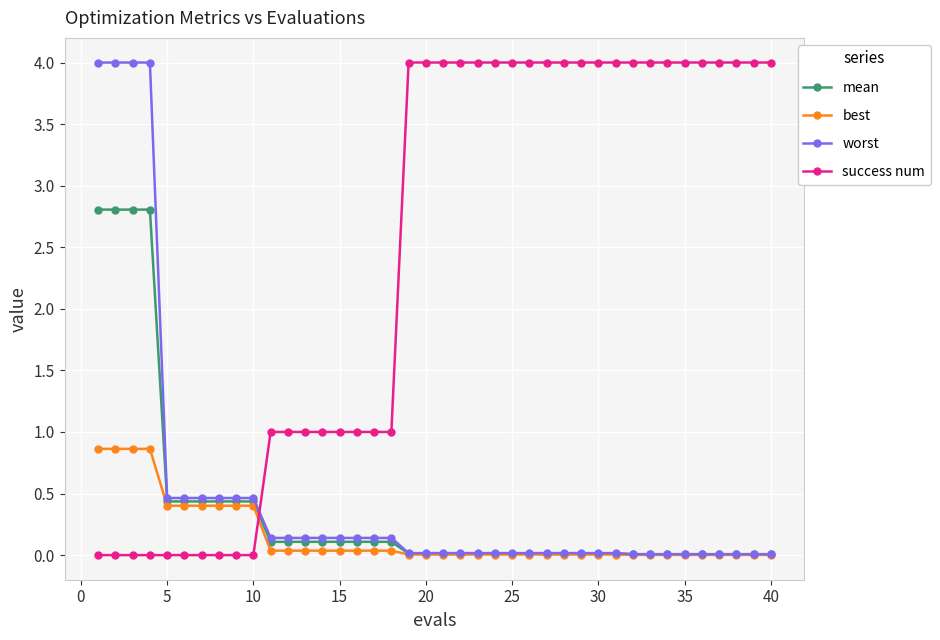

True or false: mean and success num cross at least once.

True